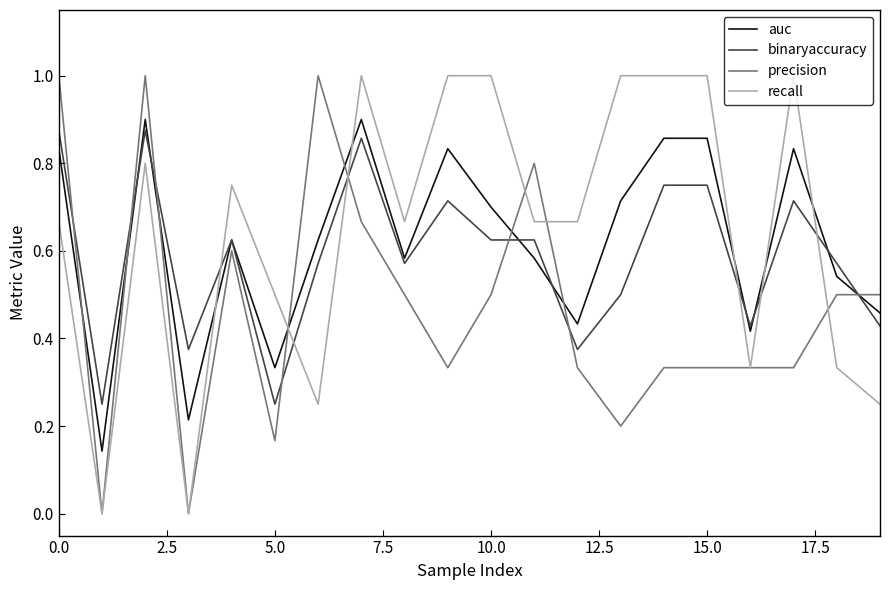

Which series ends up on top after the final intersection of precision and auc?

precision